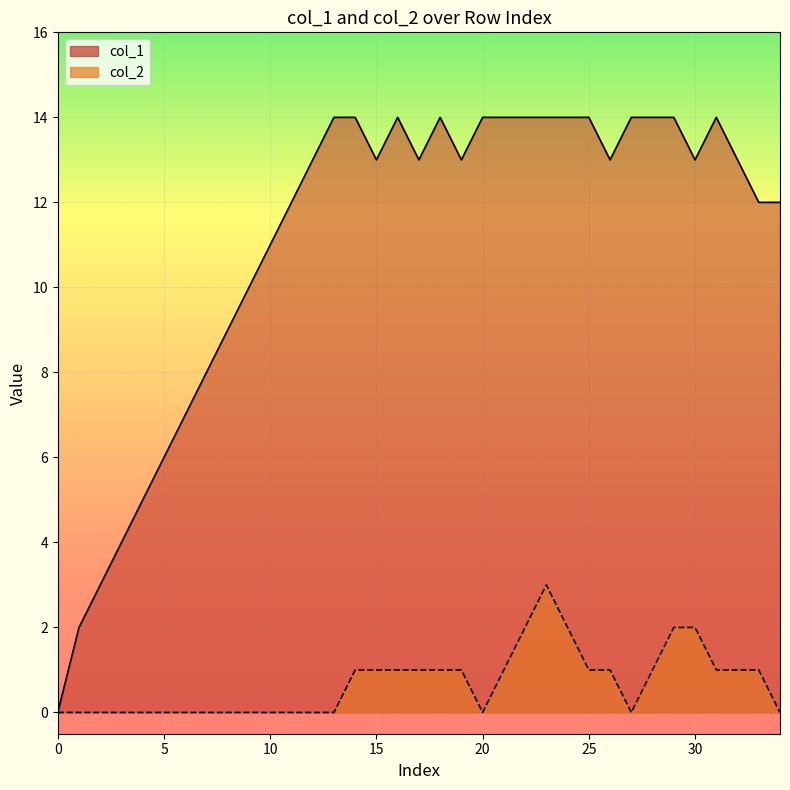

True or false: col_1 and col_2 cross at least once.

False